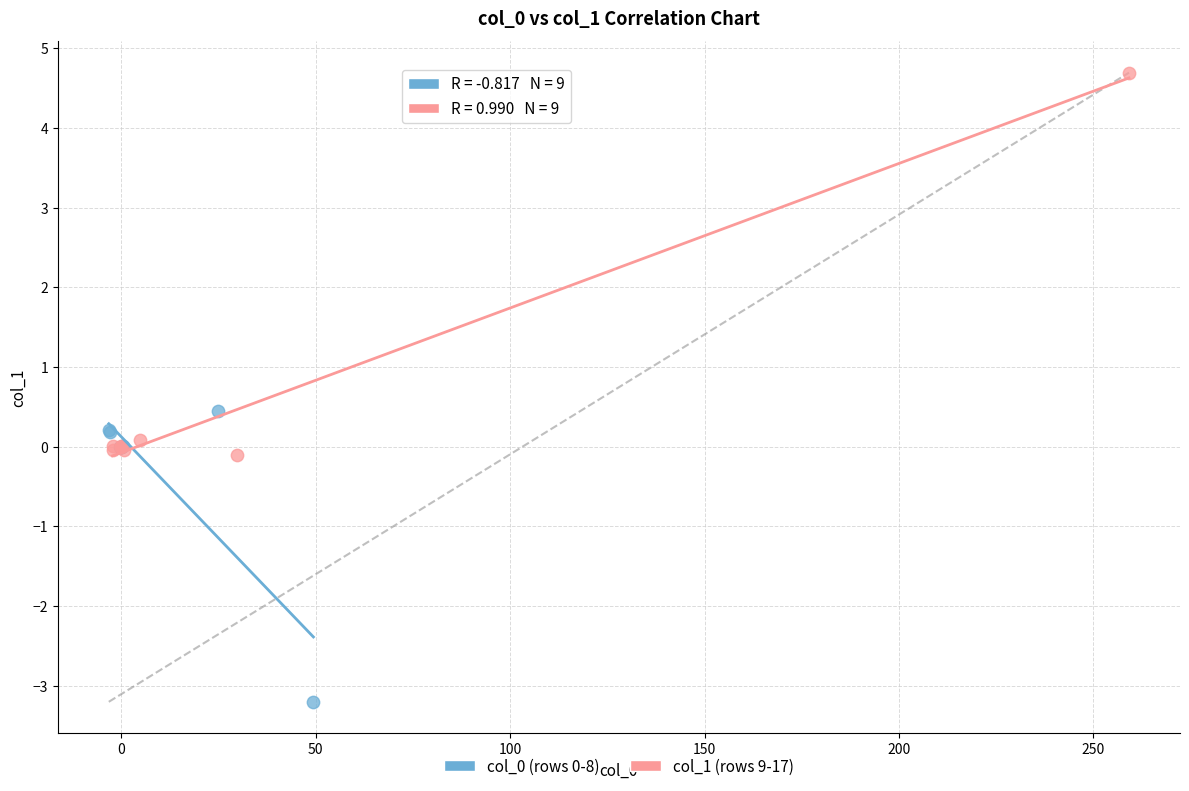

Which series has the largest Y range (max minus min)?

col_1 (rows 9-17)